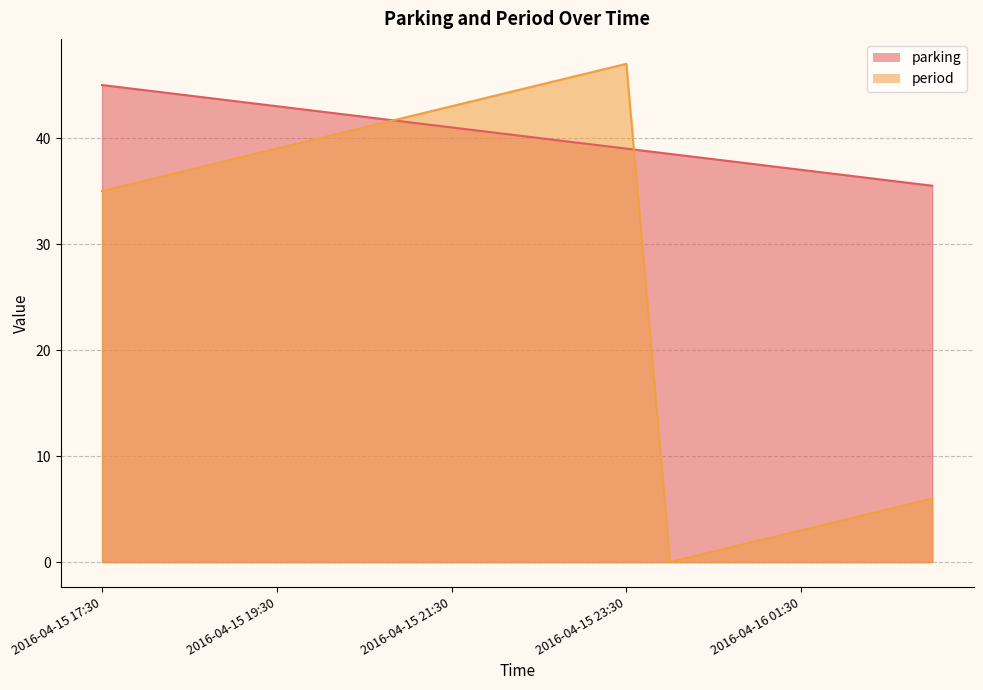

What position from the right is 2016-04-16 03:00?

1